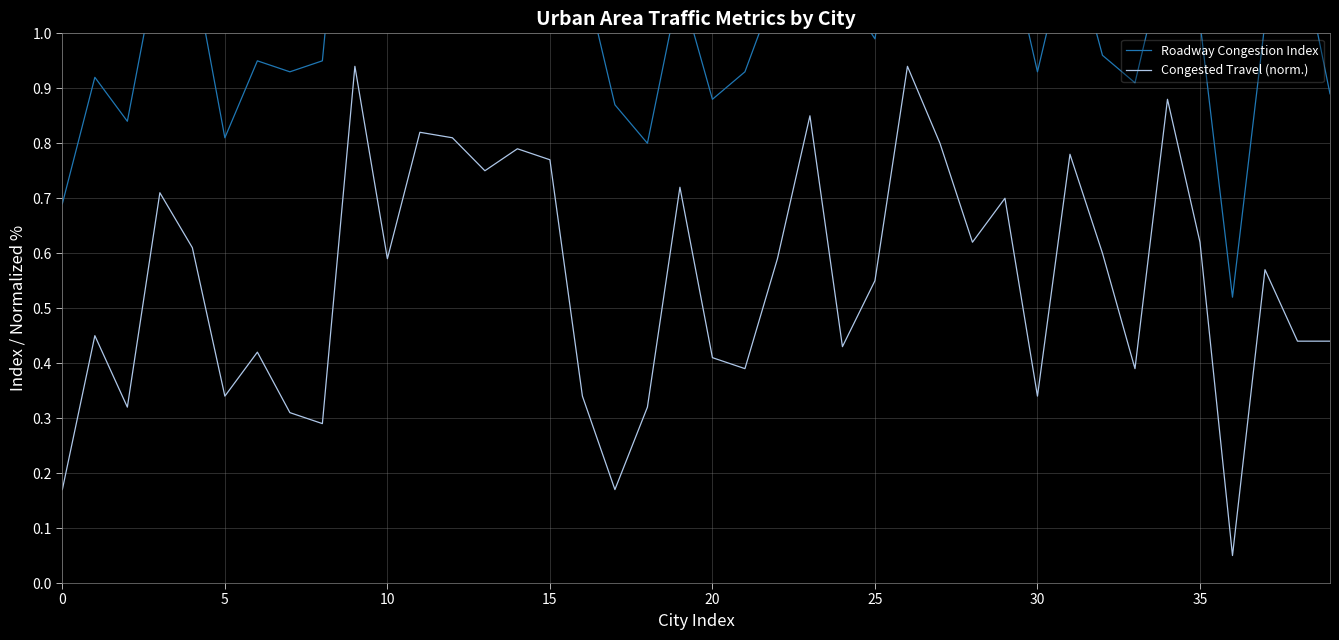

List the series in order of their peak value, highest first.

Roadway Congestion Index, Congested Travel (norm.)